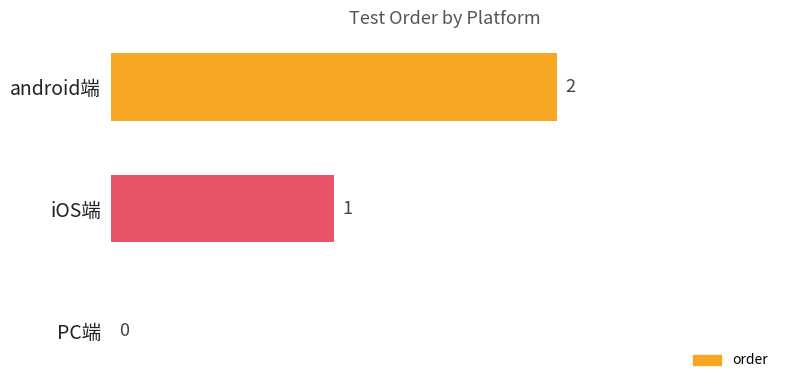

What is the change in value from PC端 to iOS端?

+1